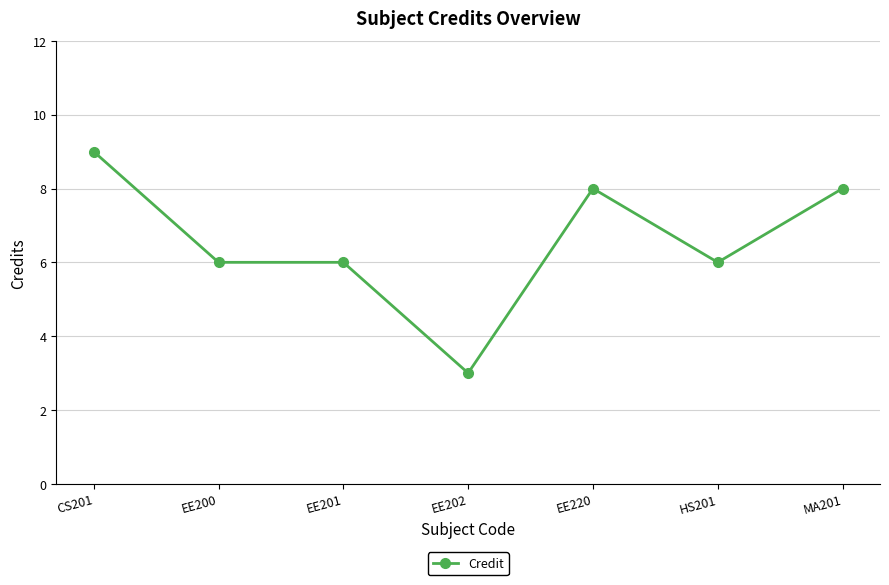

Reading right to left, transcribe all the data shown in this chart.

8	6	8	3	6	6	9